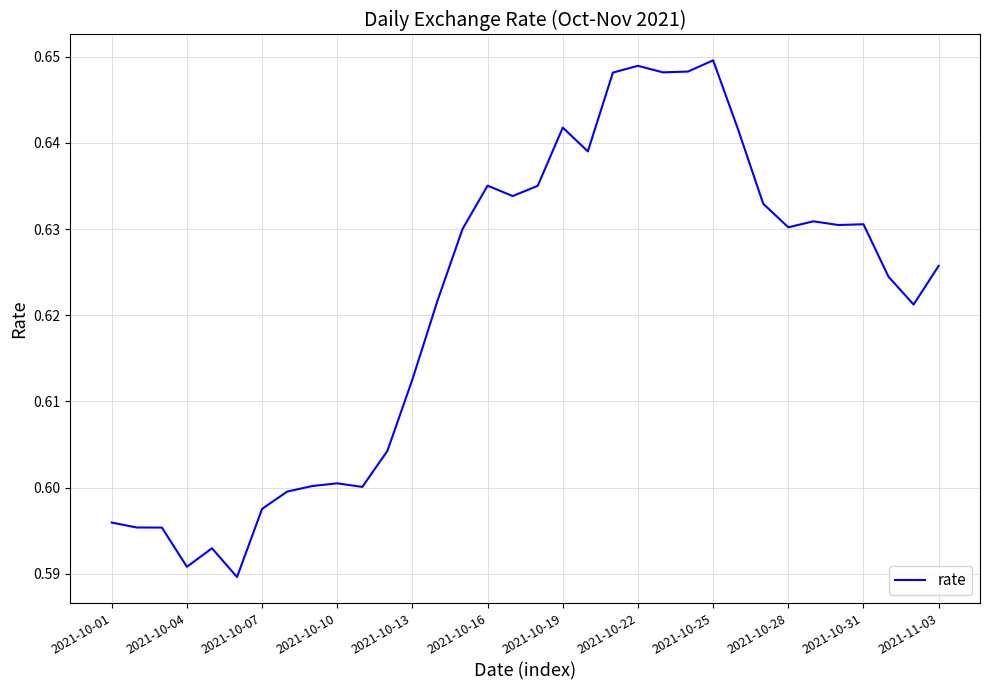

True or false: the data shows 1.1 at 2021-10-28.

False